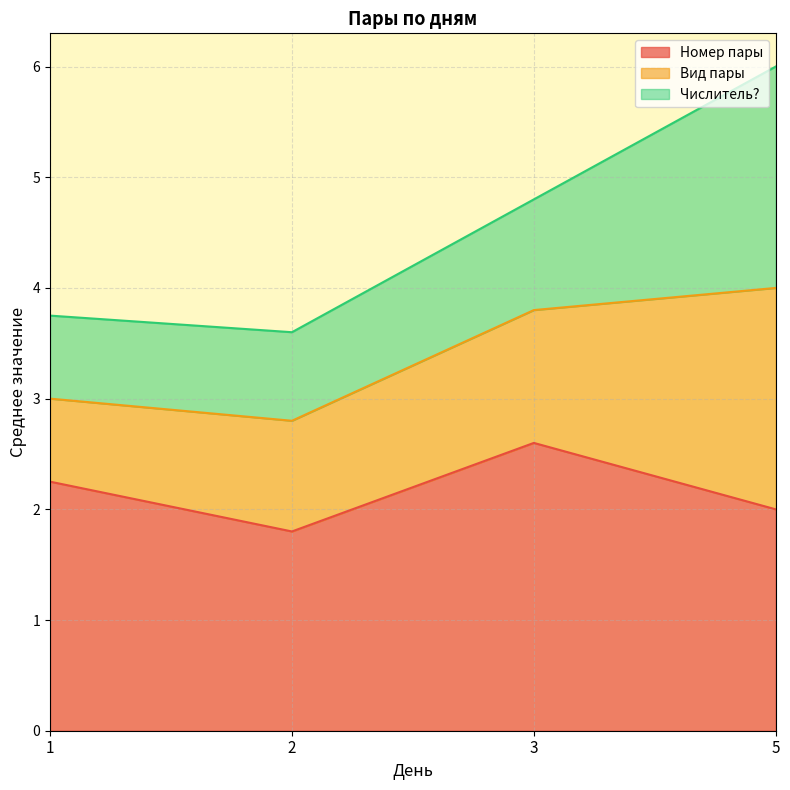

True or false: Номер пары and Числитель? cross at least once.

False